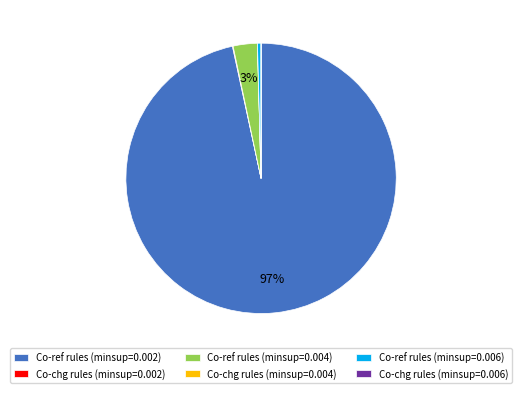

To the nearest percent, what is the average slice percentage?

17%